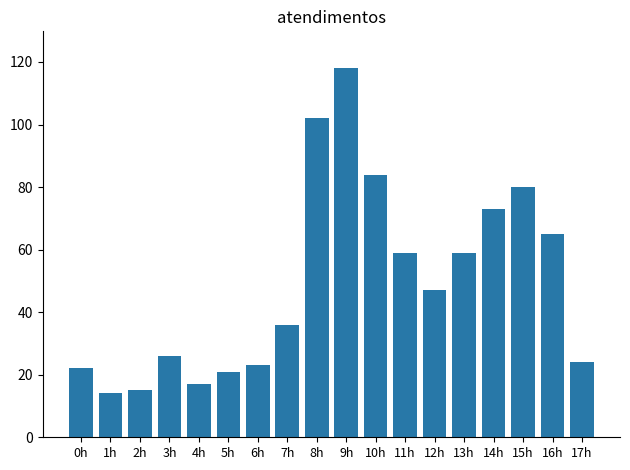

What is the difference between the values at 10h and 14h?

11